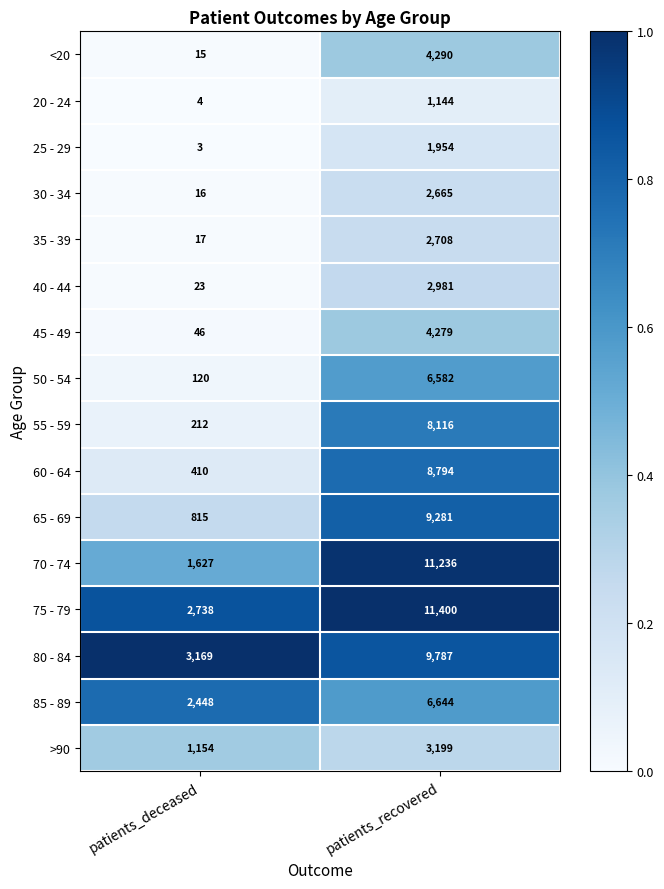

What is the average value of the 20 - 24 series?

574